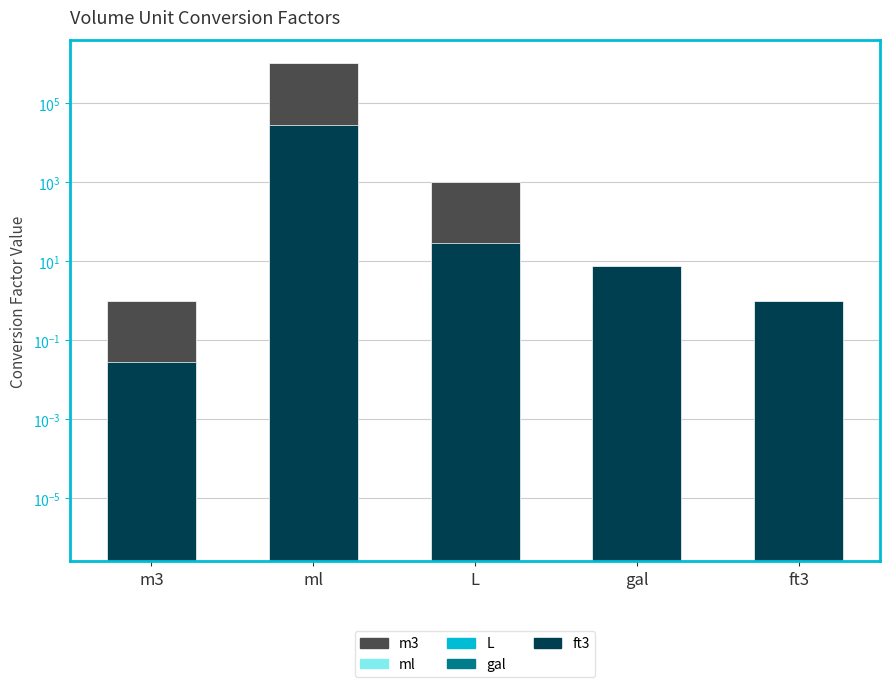

Between ml and gal, which is larger?

ml